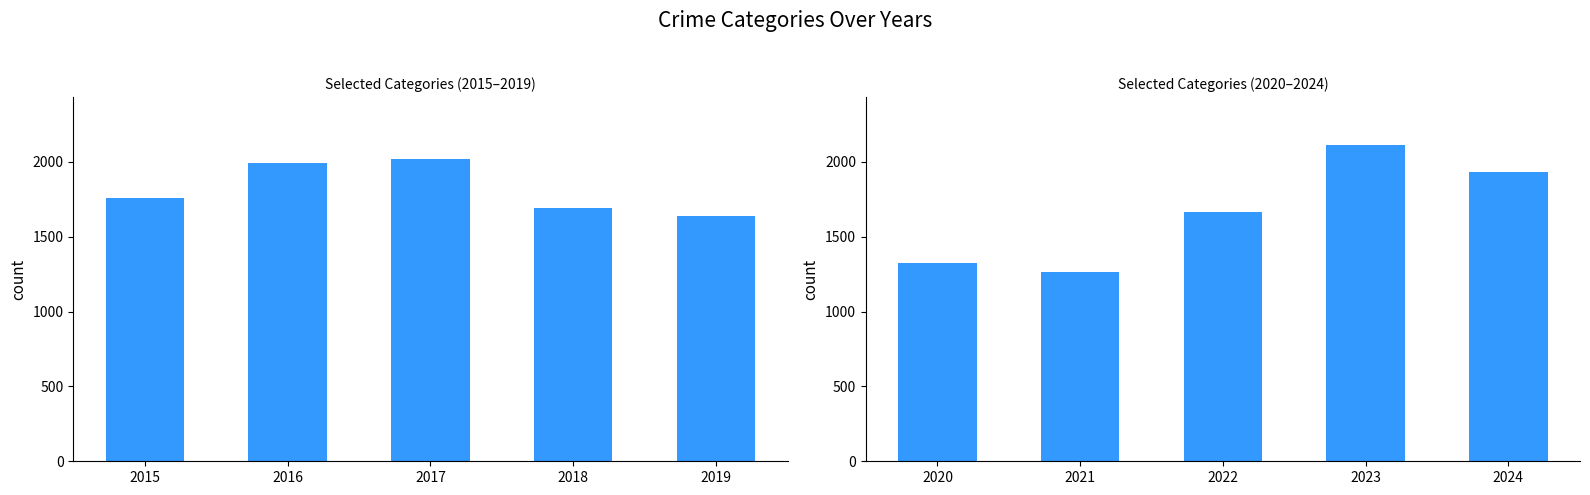

Which has a higher value, 2020 or 2022?

2022